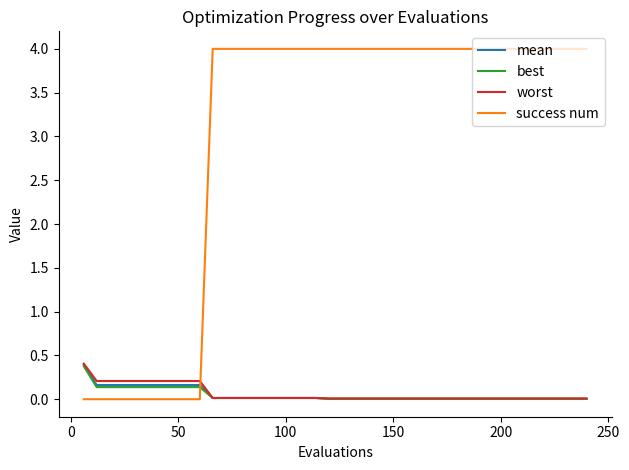

True or false: success num and best intersect in this chart.

True